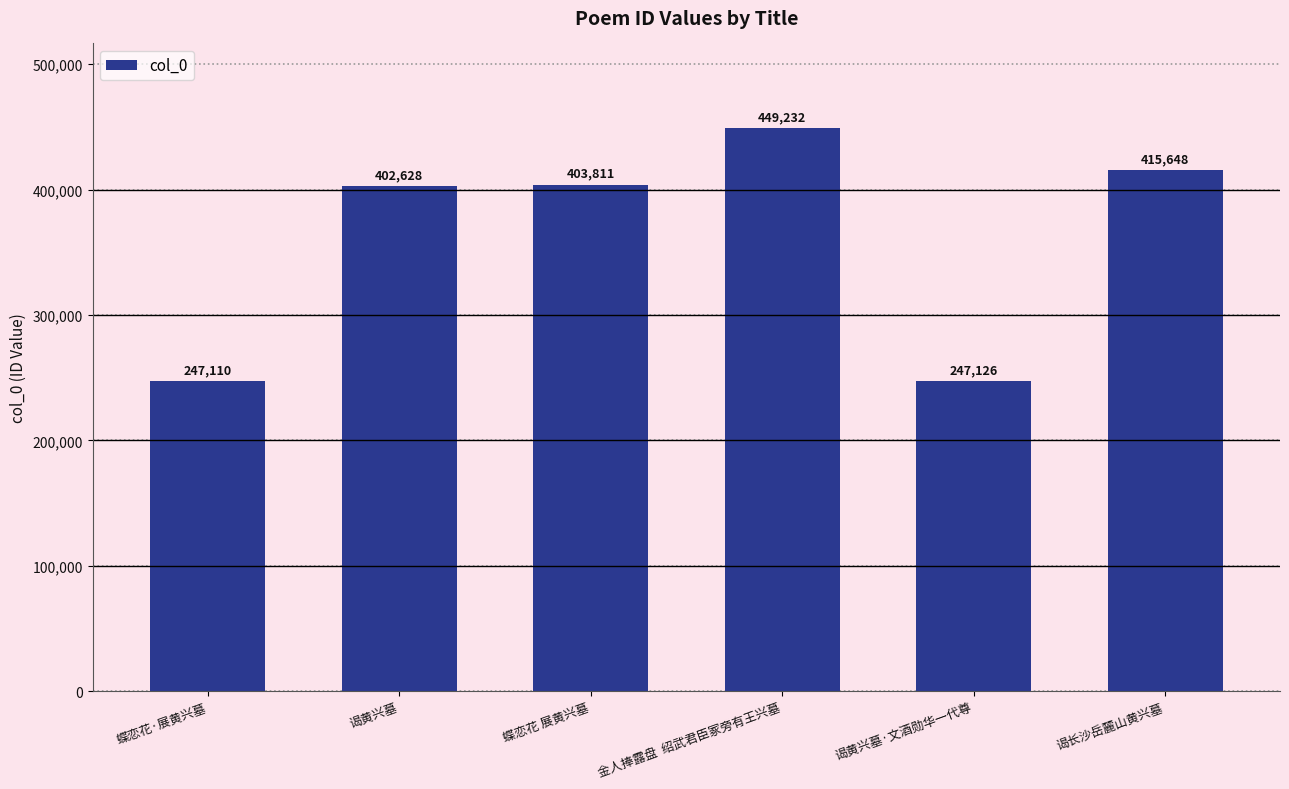

True or false: the data shows 371938 at 蝶恋花·展黄兴墓.

False